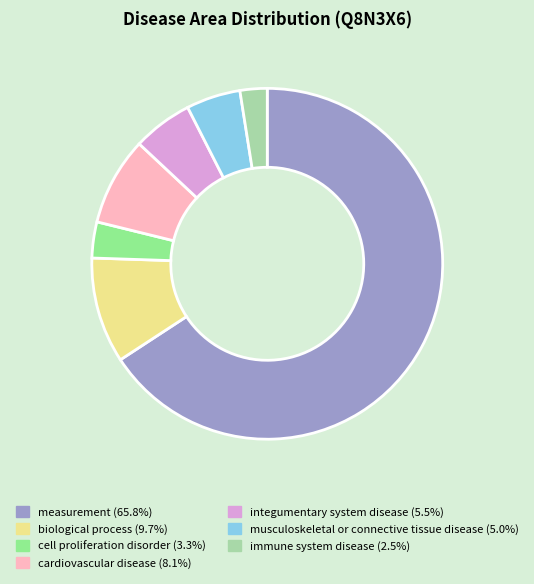

Does any single category account for the majority?

Yes